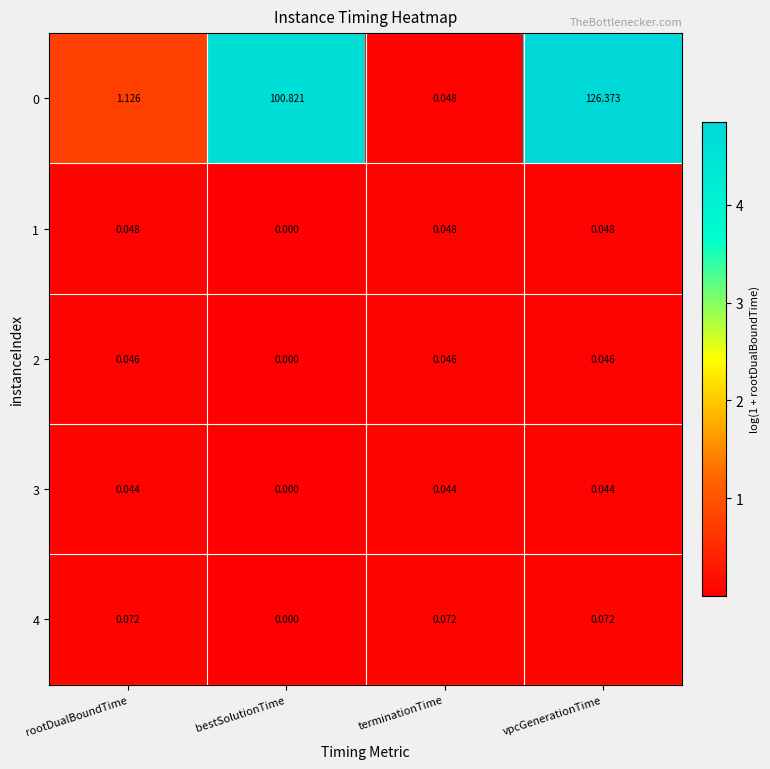

What is the maximum value shown in the chart?

126.4